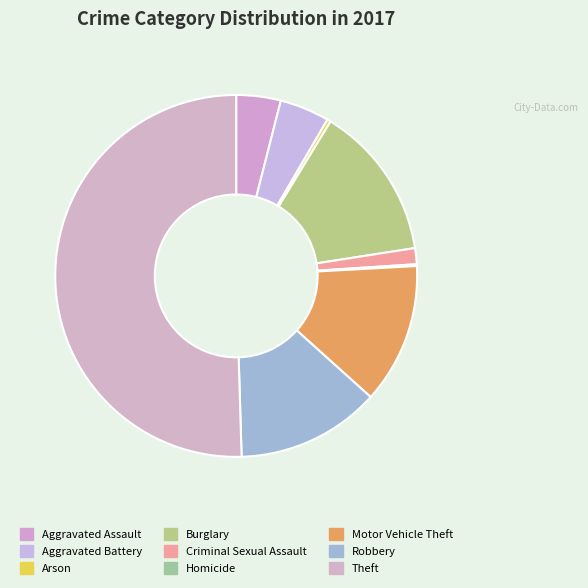

Rank the categories by value from lowest to highest.

Homicide, Arson, Criminal Sexual Assault, Aggravated Assault, Aggravated Battery, Motor Vehicle Theft, Robbery, Burglary, Theft